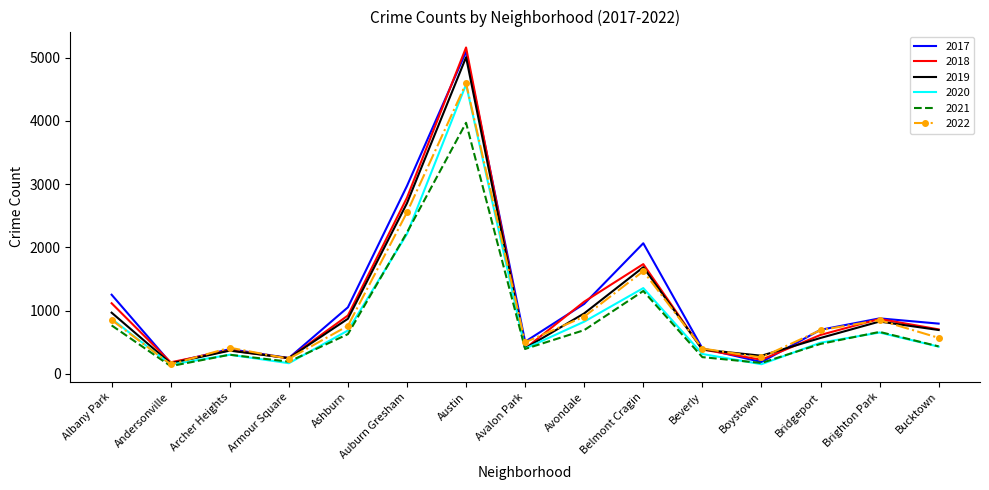

Is it true that 2022 equals 1413 at Brighton Park?

False